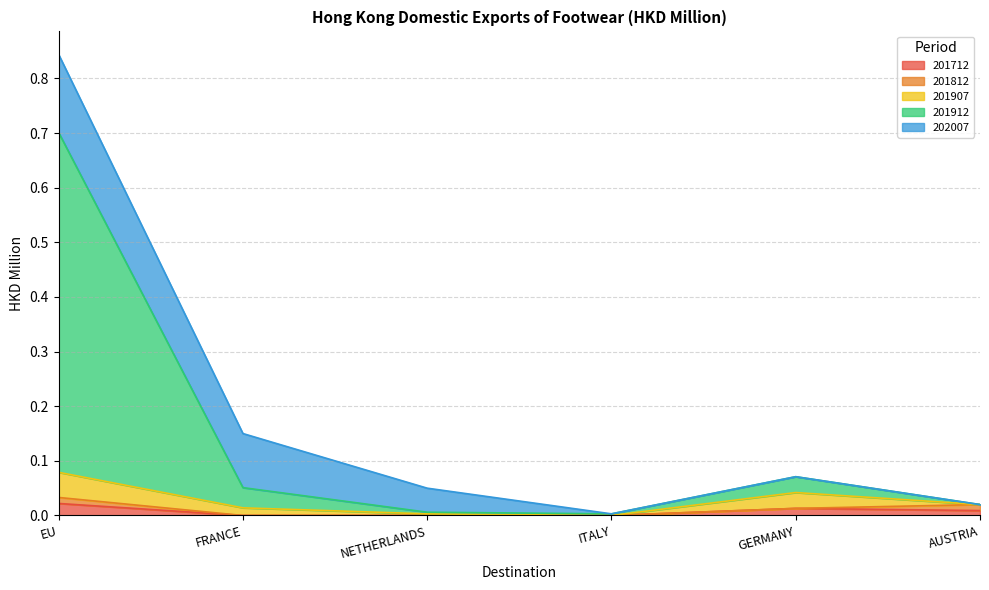

Is the value of 201812 at NETHERLANDS greater than the value of 201912 at FRANCE?

No